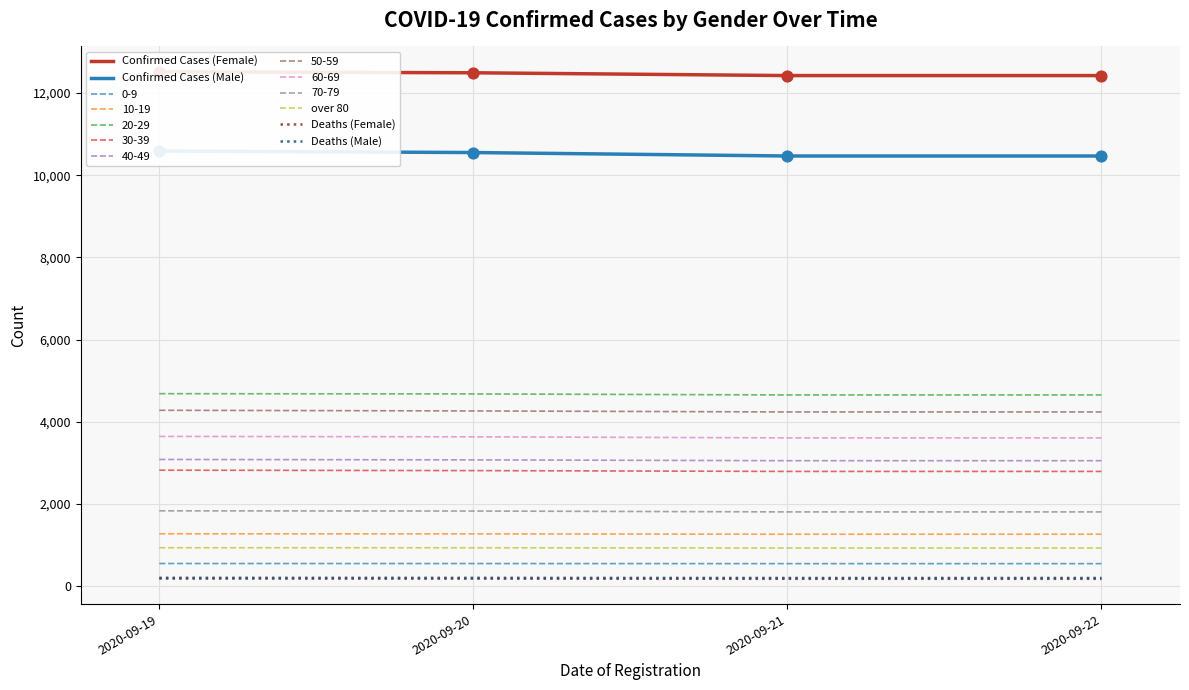

Which series has the largest total across all categories?

Confirmed Cases (Female)